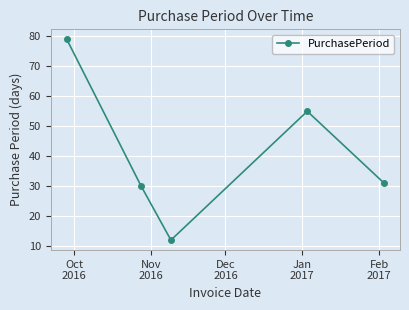

True or false: the data has more than 0 interior local peaks.

True